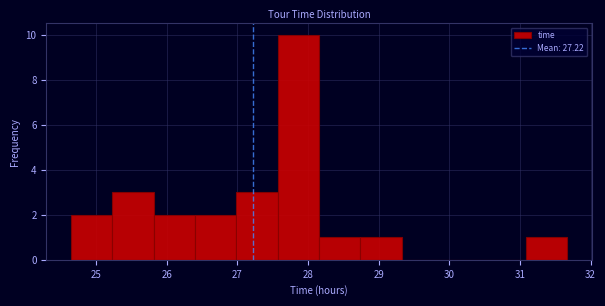

Reading left to right, transcribe this chart: for each bar, give the range it covers on the x-axis and its height. Neither the bar edges nor the heights are printed on the chart, so give them approximately, as read against the axes.

24.6 to 25.2: 2
25.2 to 25.8: 3
25.8 to 26.4: 2
26.4 to 27.0: 2
27.0 to 27.6: 3
27.6 to 28.2: 10
28.2 to 28.7: 1
28.7 to 29.3: 1
29.3 to 29.9: 0
29.9 to 30.5: 0
30.5 to 31.1: 0
31.1 to 31.7: 1